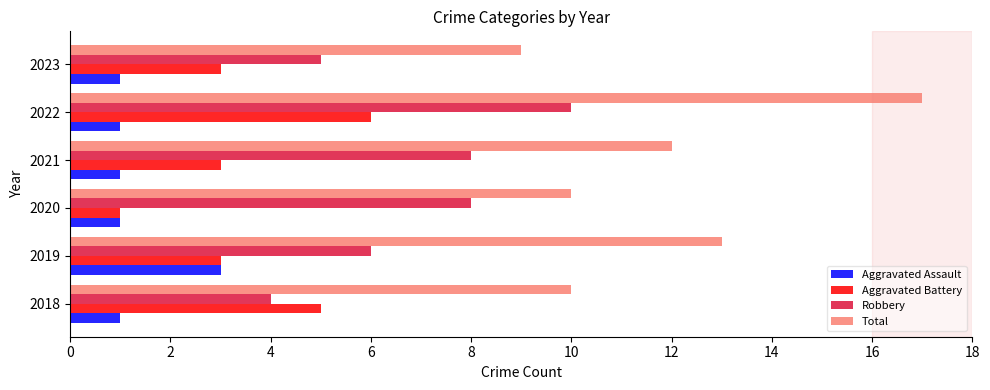

True or false: Aggravated Battery has a value of 8 at 2018.

False